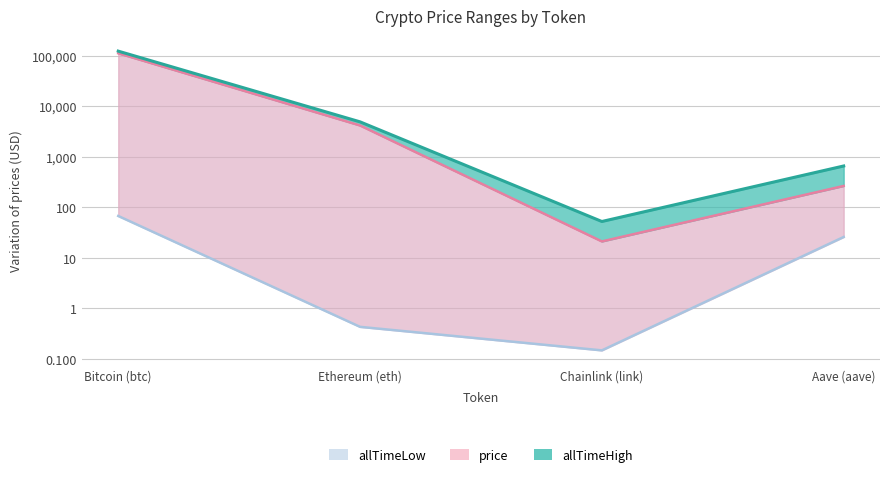

The value of allTimeHigh at Aave (aave) is 661.7. True or false?

True